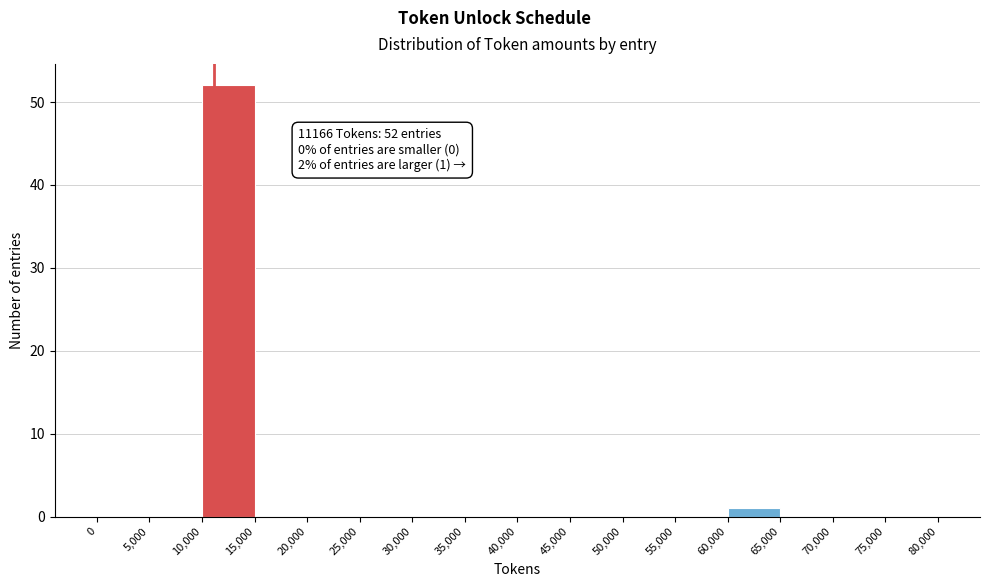

Which range on the x-axis has the tallest bar?

10,000 to 15,000